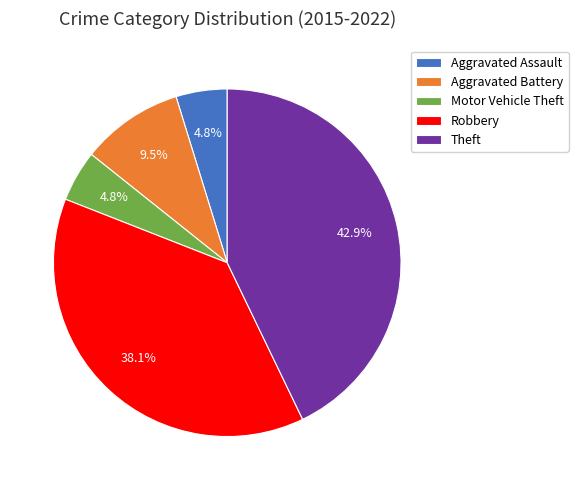

Does Motor Vehicle Theft represent more than half of the total?

No